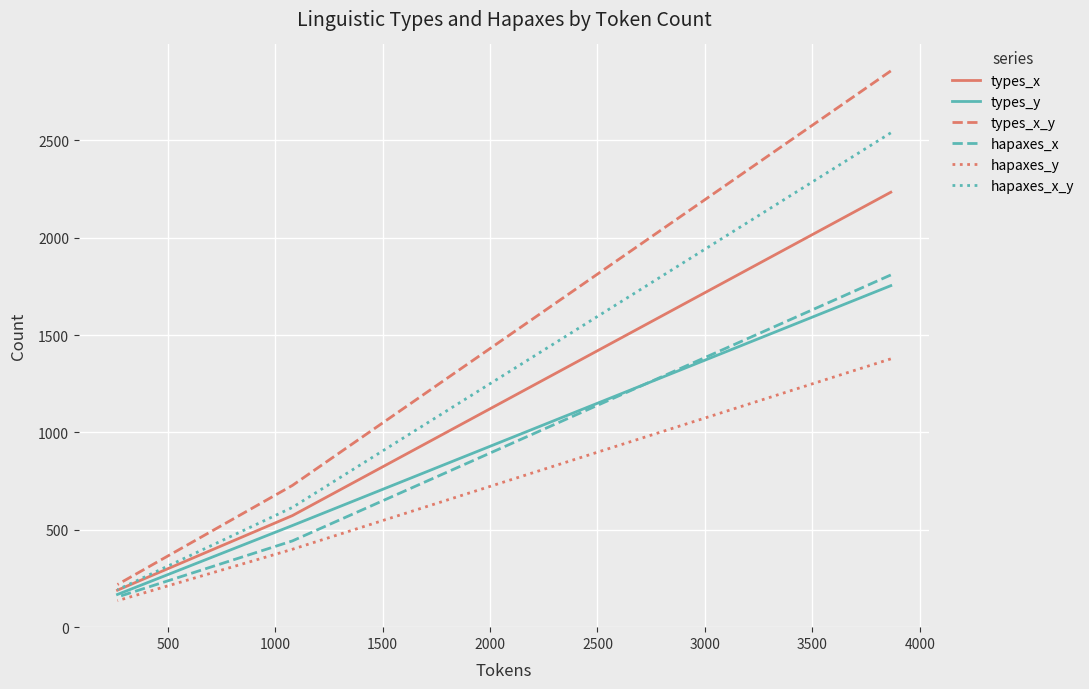

What are all the series names shown in the legend?

types_x, types_y, types_x_y, hapaxes_x, hapaxes_y, hapaxes_x_y